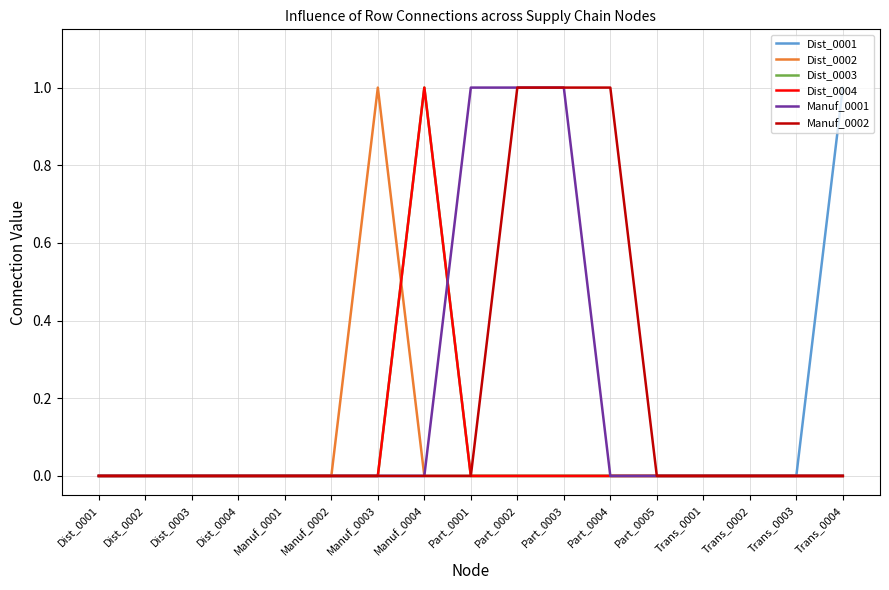

Which has a higher value, Dist_0002 or Part_0004?

Dist_0002